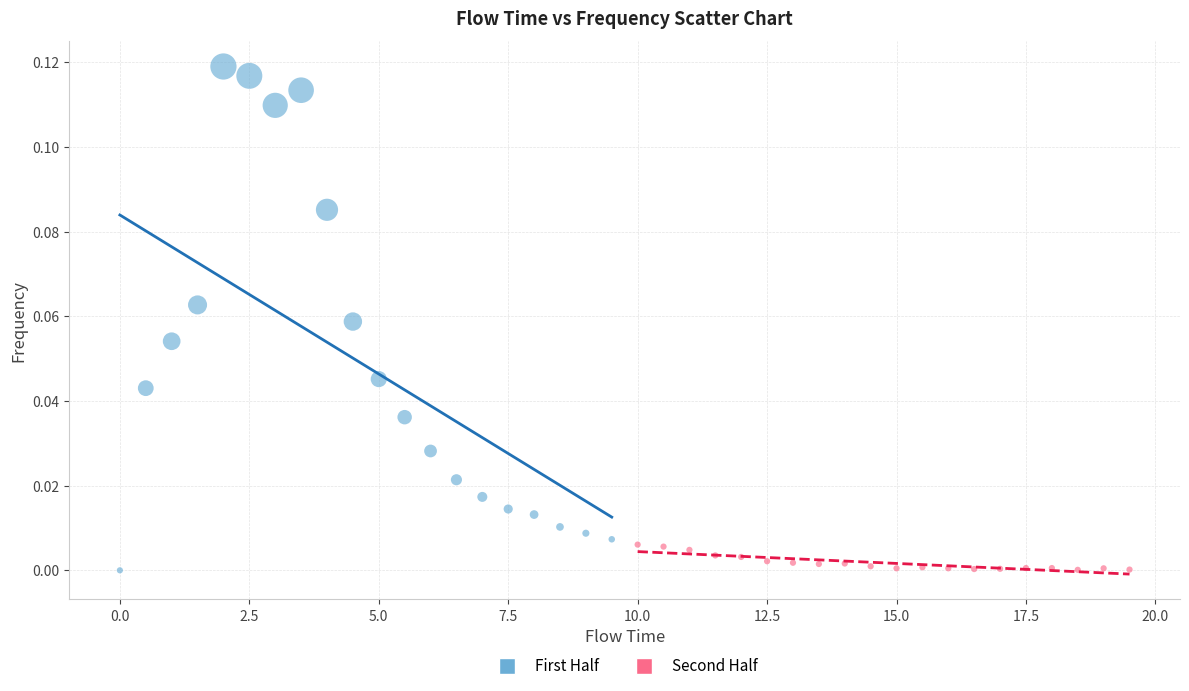

Which series has the widest spread of Y values?

First Half